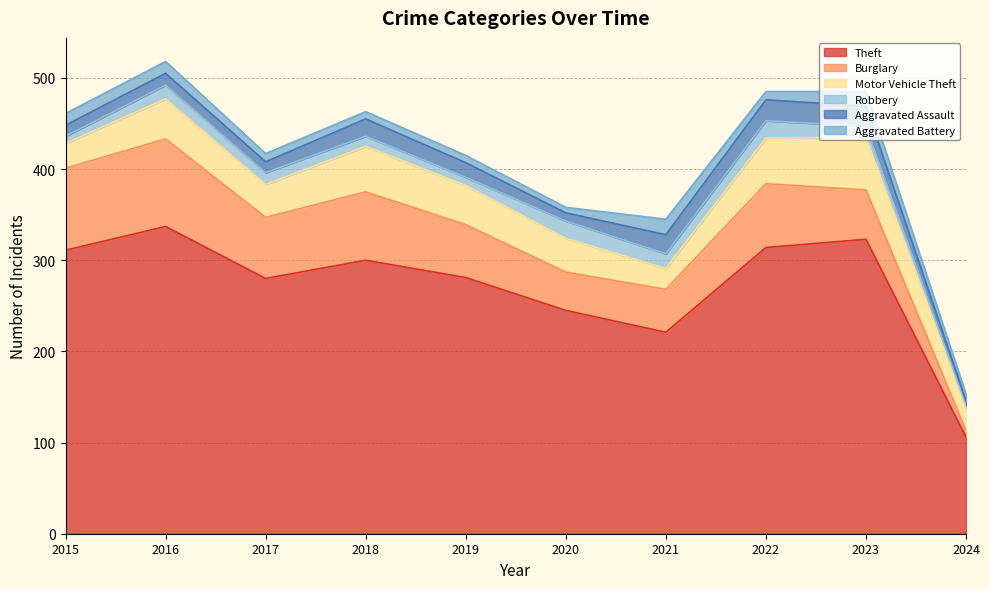

How many times do Motor Vehicle Theft and Burglary cross each other?

1